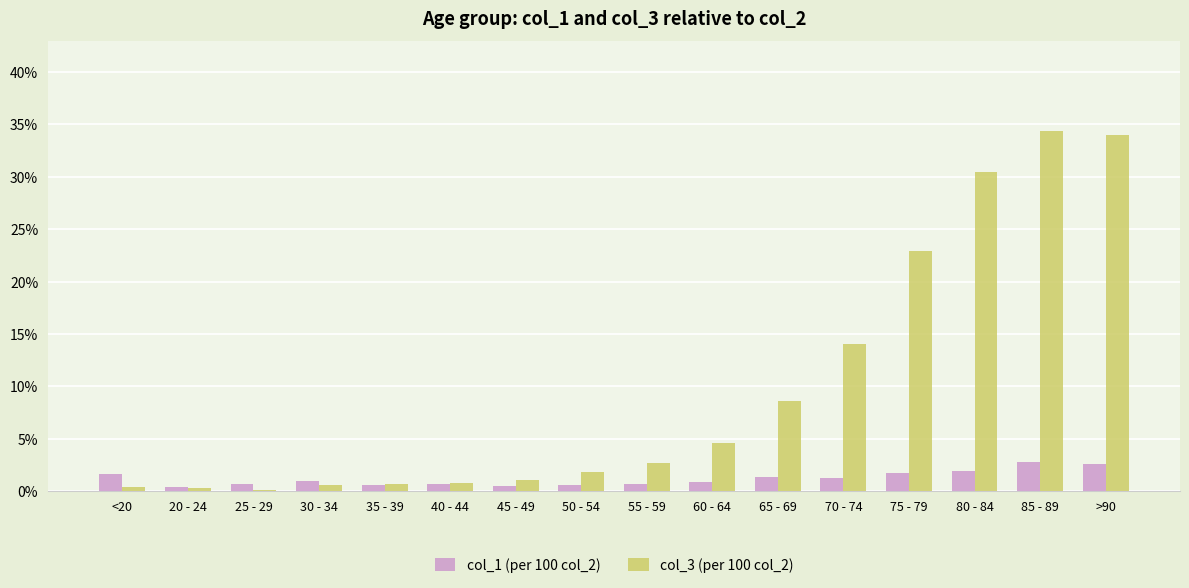

What is the sum of the col_3 (per 100 col_2) values at 85 - 89 and 55 - 59?

37.1